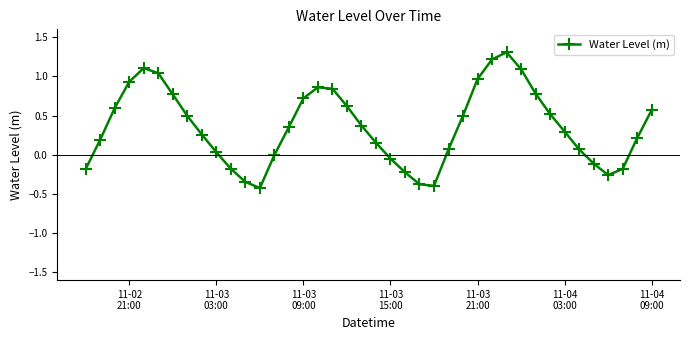

What is the minimum value shown in the chart?

-0.4